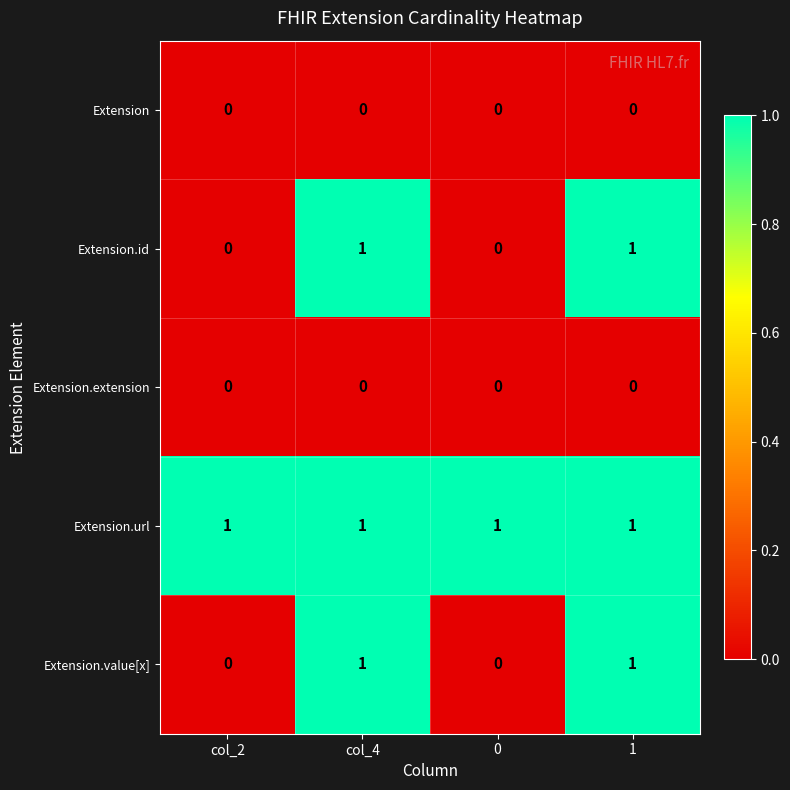

How many Extension.id values are between 0 and 1?

4